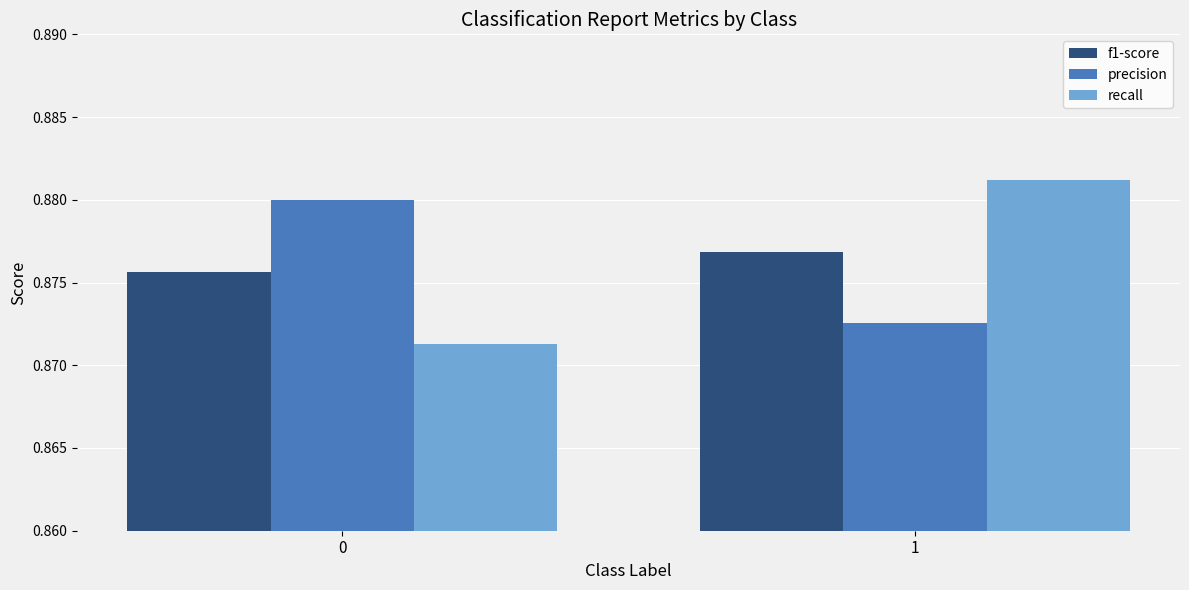

Rank the categories by f1-score value from highest to lowest.

1, 0